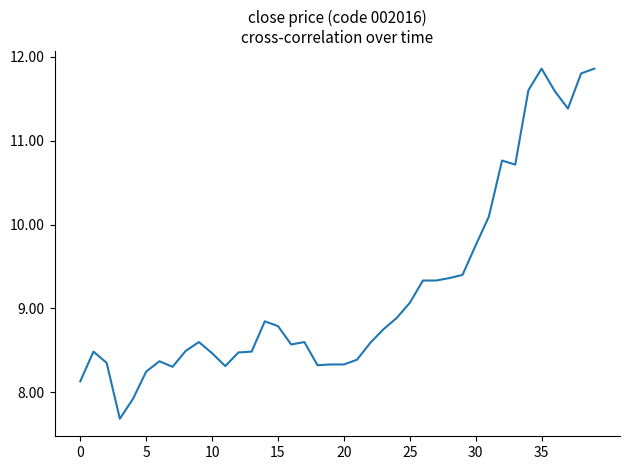

What is the minimum value shown in the chart?

7.7